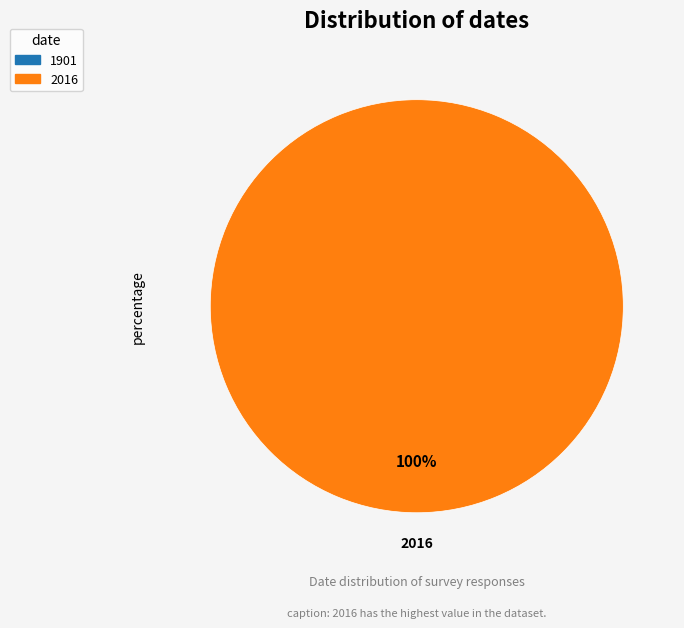

Does any single category account for the majority?

Yes